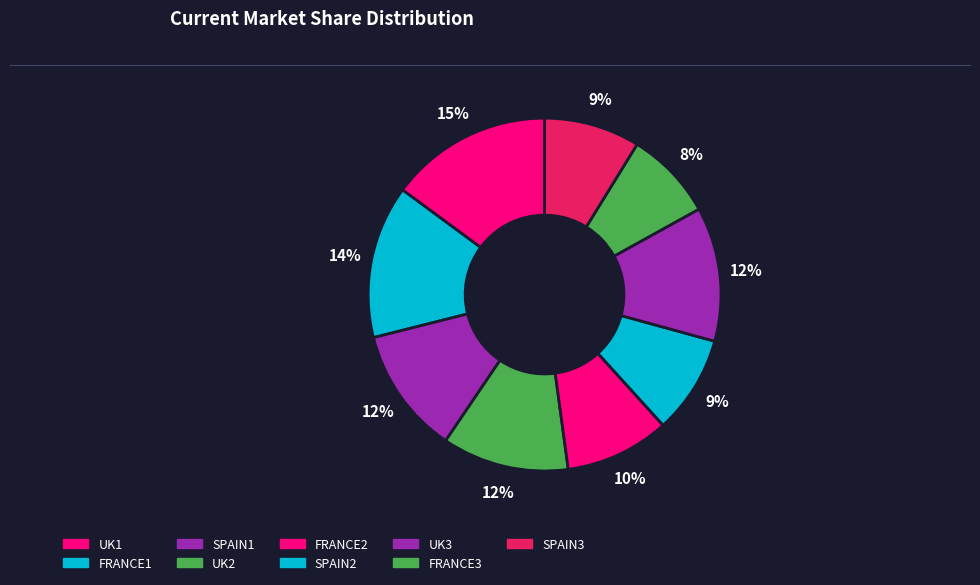

How many segments does this pie chart have?

9